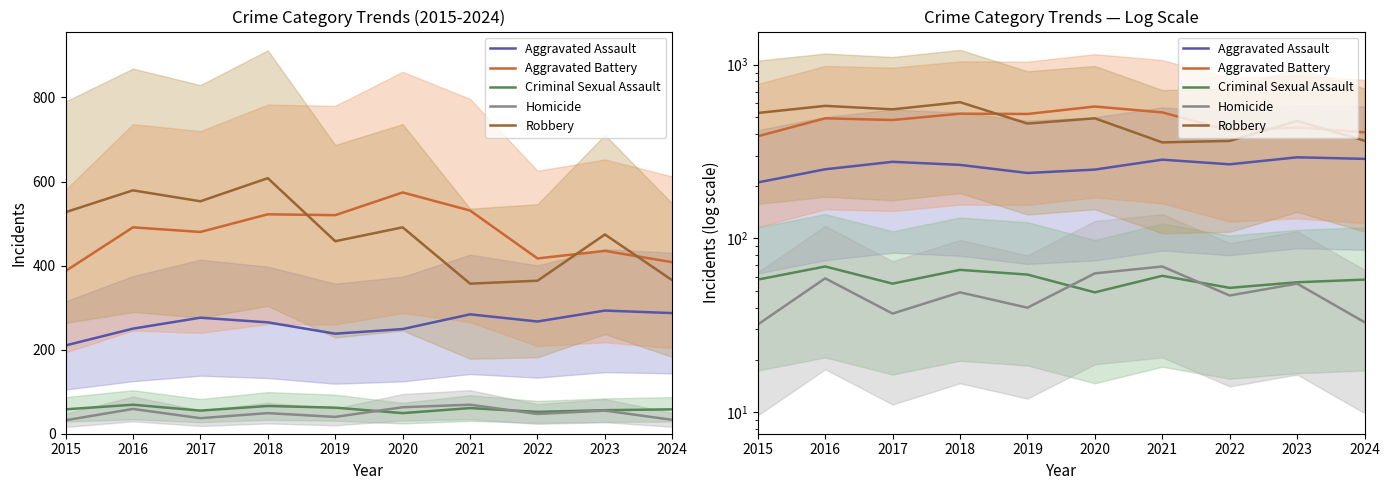

At 2021, list the series in order from smallest to largest.

Criminal Sexual Assault, Homicide, Aggravated Assault, Robbery, Aggravated Battery